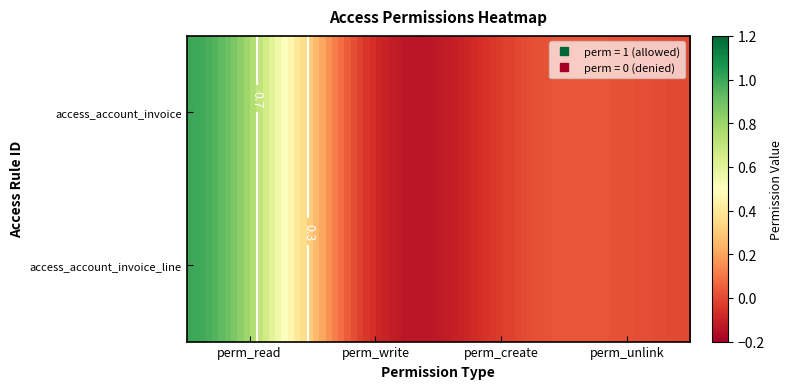

Reading left to right, extract all data points from this chart.

access_account_invoice: 1	0	0	0
access_account_invoice_line: 1	0	0	0